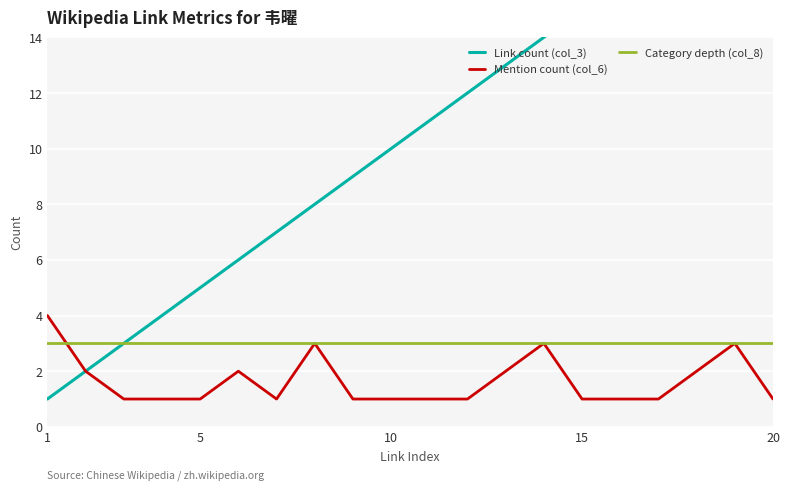

The value of Category depth (col_8) at 20 is 3. True or false?

True